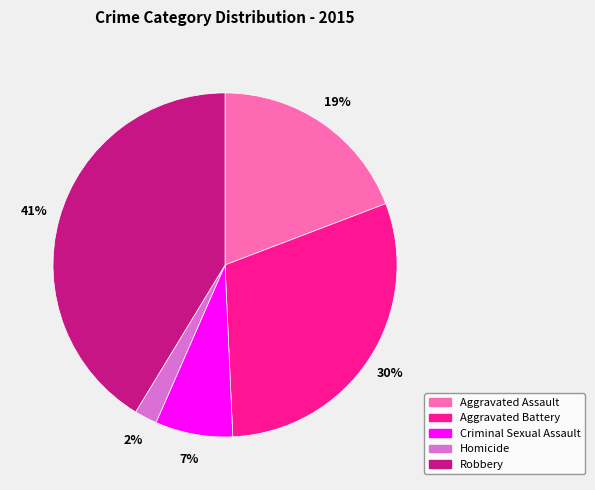

Rank the categories by value from lowest to highest.

Homicide, Criminal Sexual Assault, Aggravated Assault, Aggravated Battery, Robbery